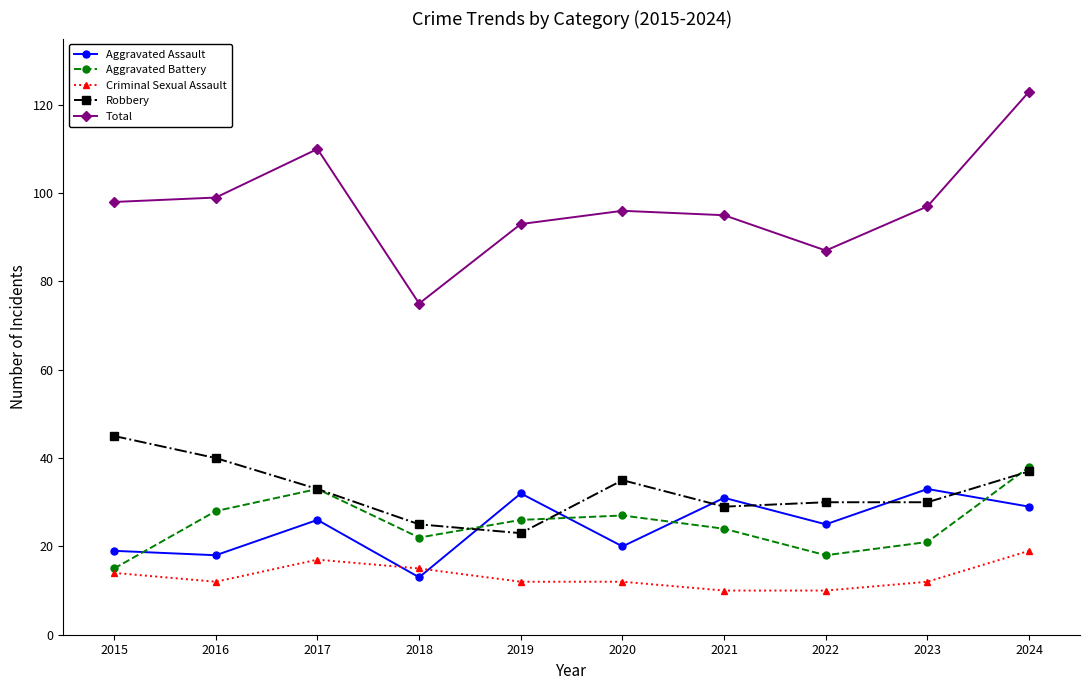

Is the value of Criminal Sexual Assault at 2023 greater than the value of Total at 2015?

No